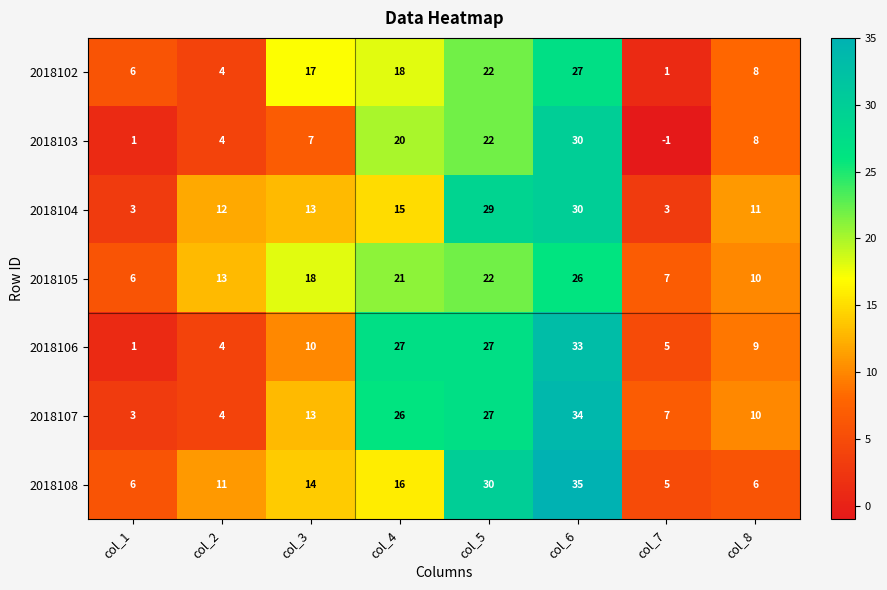

What is the total value across all series at col_5?

179